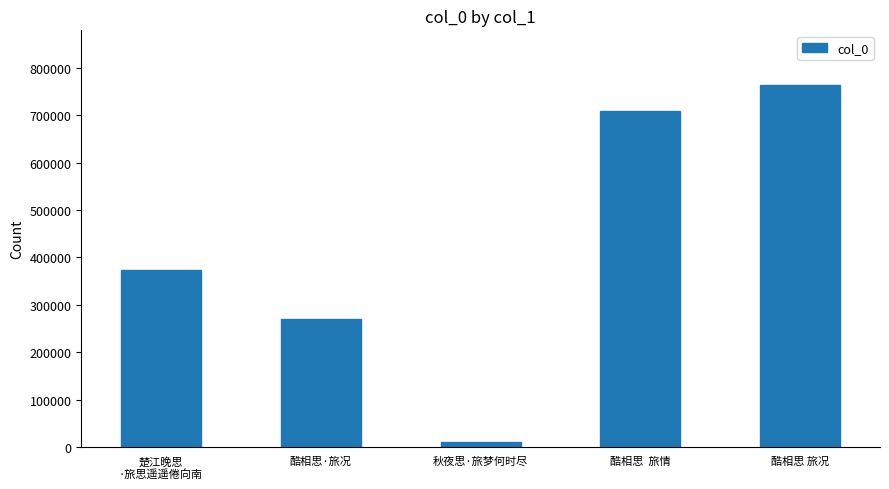

Which has a higher value, 酷相思 旅况 or 楚江晚思
·旅思遥遥倦向南?

酷相思 旅况